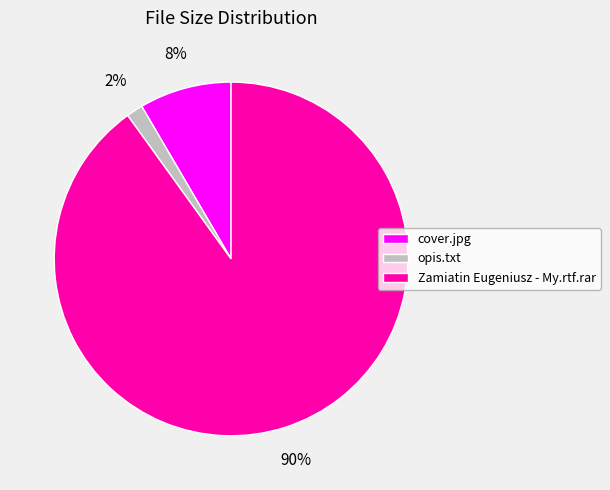

True or false: opis.txt accounts for 2% of the total.

True